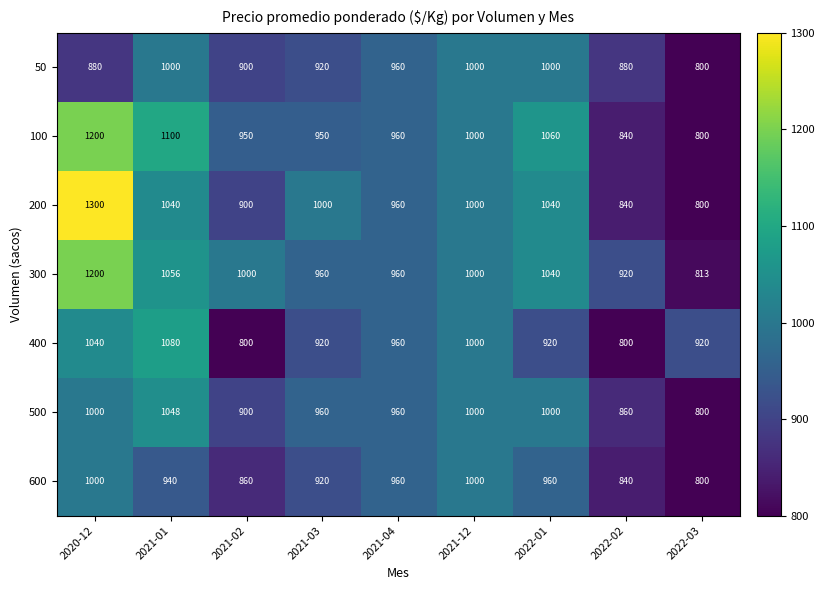

What is the total value across all series at 2021-02?

6310